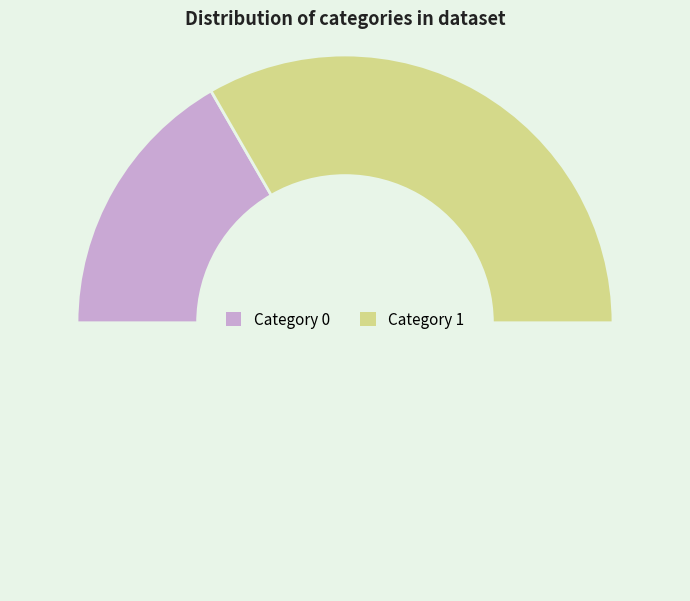

Count the number of slices in the pie.

3